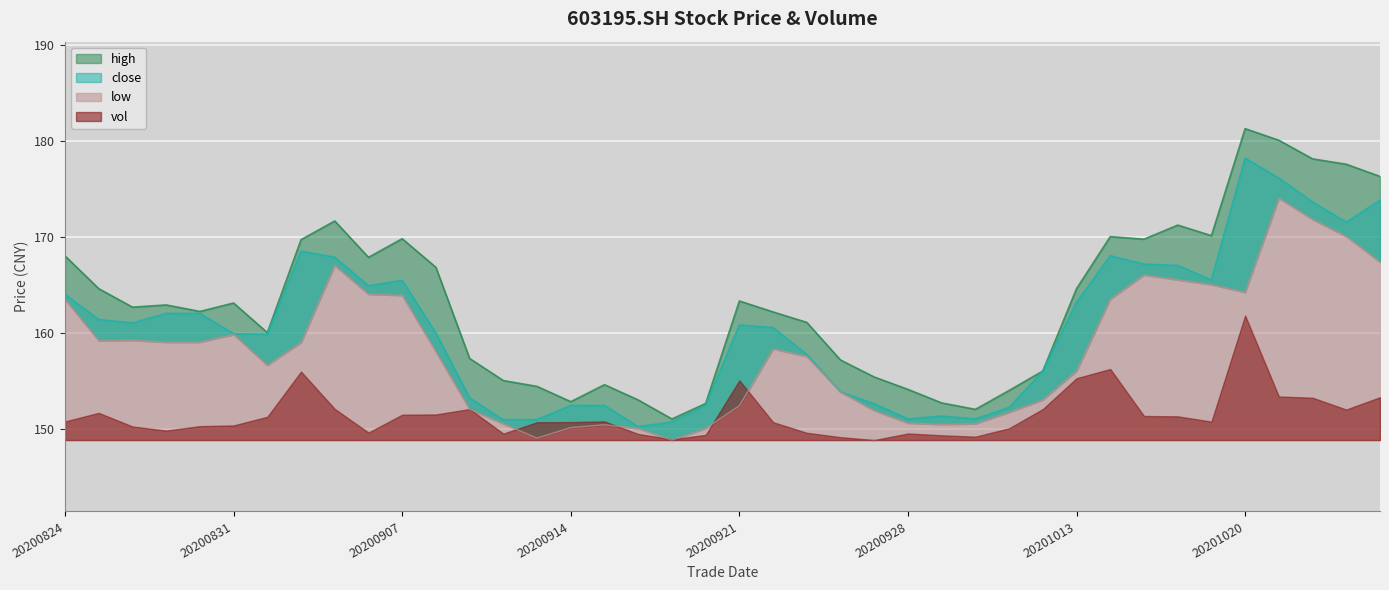

The close series shows 168.0 at 20201014. True or false?

True